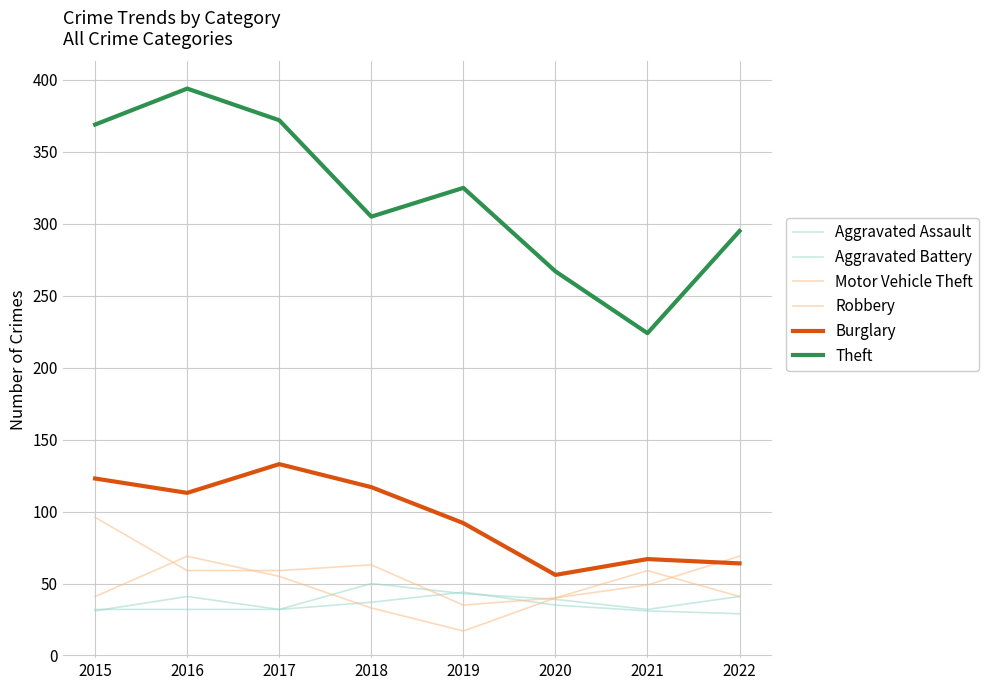

Reading left to right, transcribe all the data shown in this chart.

Aggravated Assault: 2015=32	2016=32	2017=32	2018=50	2019=43	2020=39	2021=32	2022=41
Aggravated Battery: 2015=31	2016=41	2017=32	2018=37	2019=44	2020=35	2021=31	2022=29
Motor Vehicle Theft: 2015=96	2016=59	2017=59	2018=63	2019=35	2020=40	2021=49	2022=69
Robbery: 2015=41	2016=69	2017=55	2018=33	2019=17	2020=40	2021=59	2022=41
Burglary: 2015=123	2016=113	2017=133	2018=117	2019=92	2020=56	2021=67	2022=64
Theft: 2015=369	2016=394	2017=372	2018=305	2019=325	2020=267	2021=224	2022=295